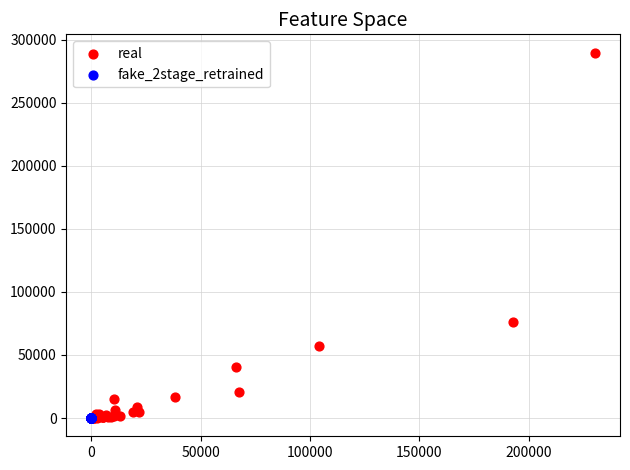

Which series reaches the maximum Y coordinate?

real